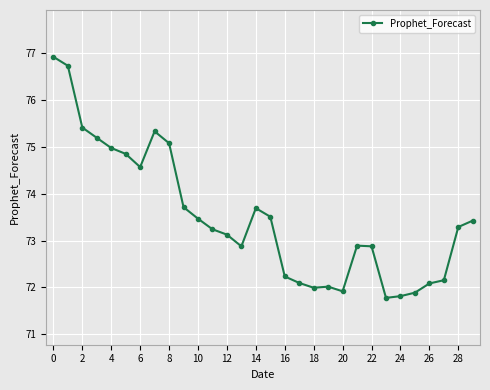

What is the difference between the maximum and minimum values?

5.1